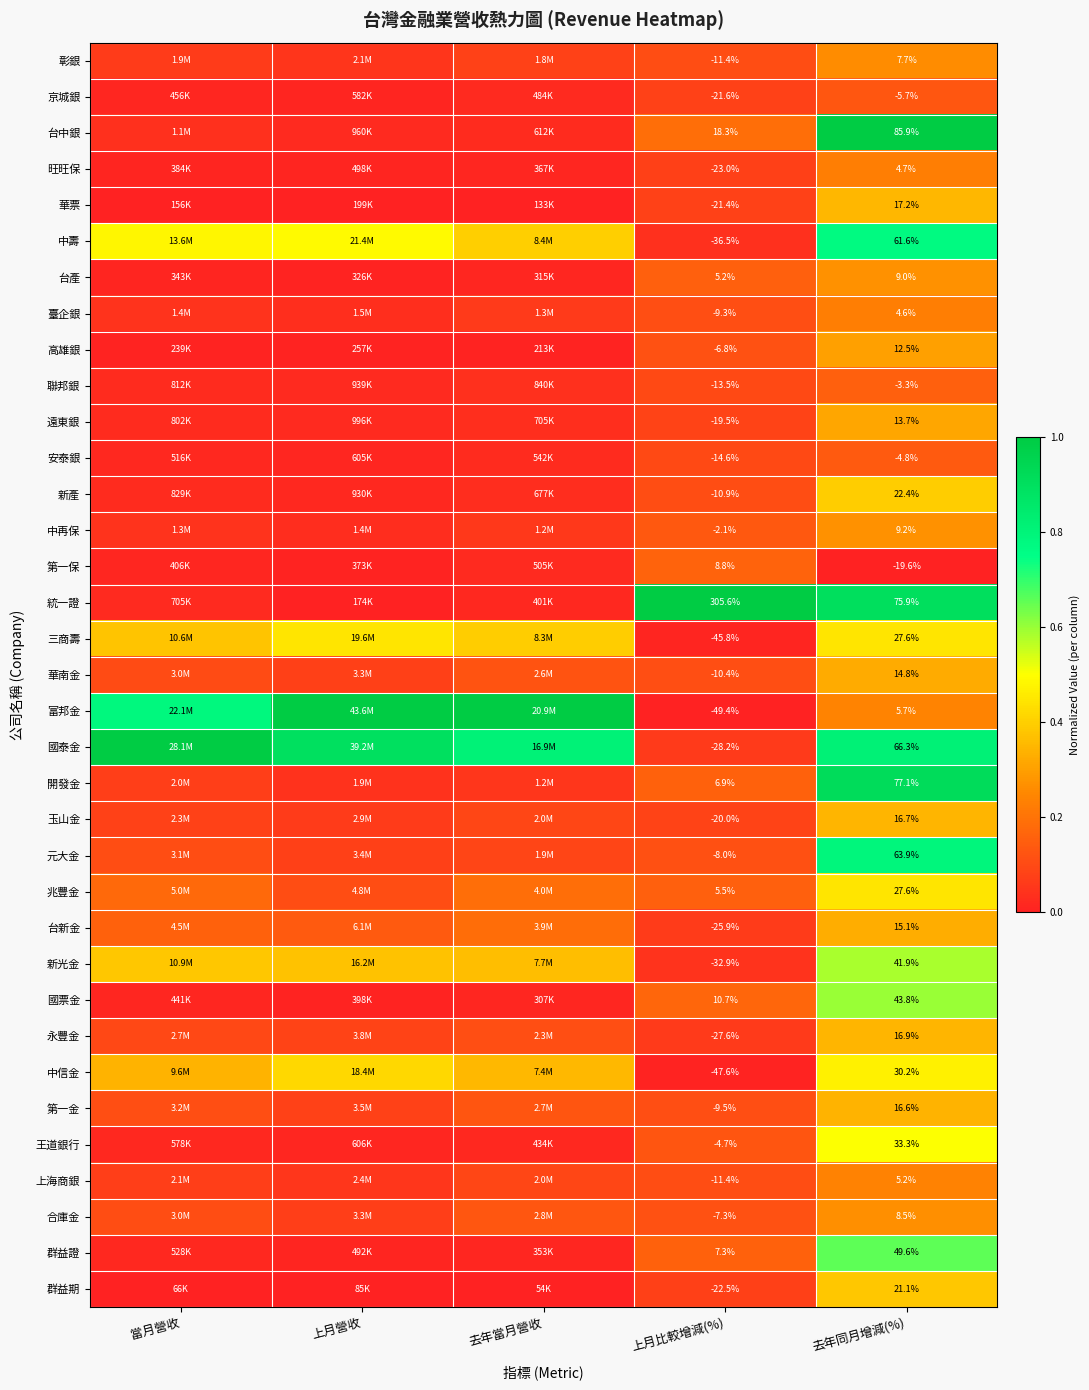

Which series has the largest total across all categories?

國泰金